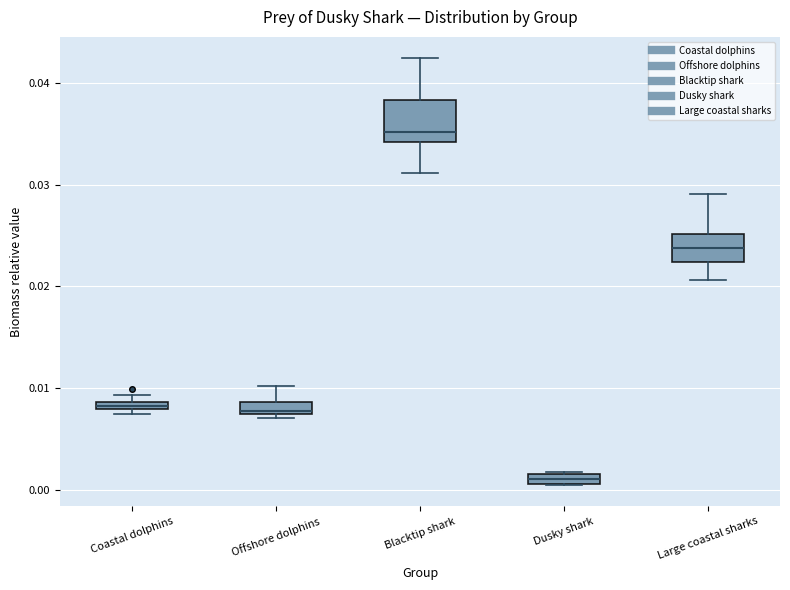

Where is the lower edge of the box for Coastal dolphins on the y-axis? The values are not printed on the chart, so give them approximately, as read against the axis.

0.008